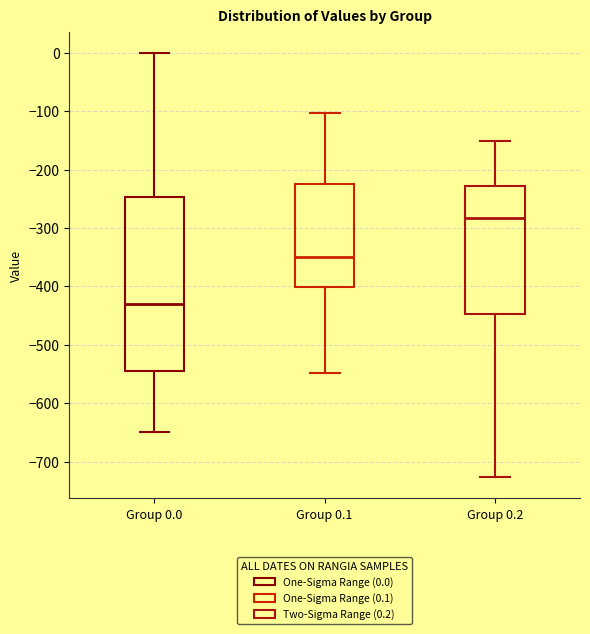

Which box's median line is the lowest?

Group 0.0